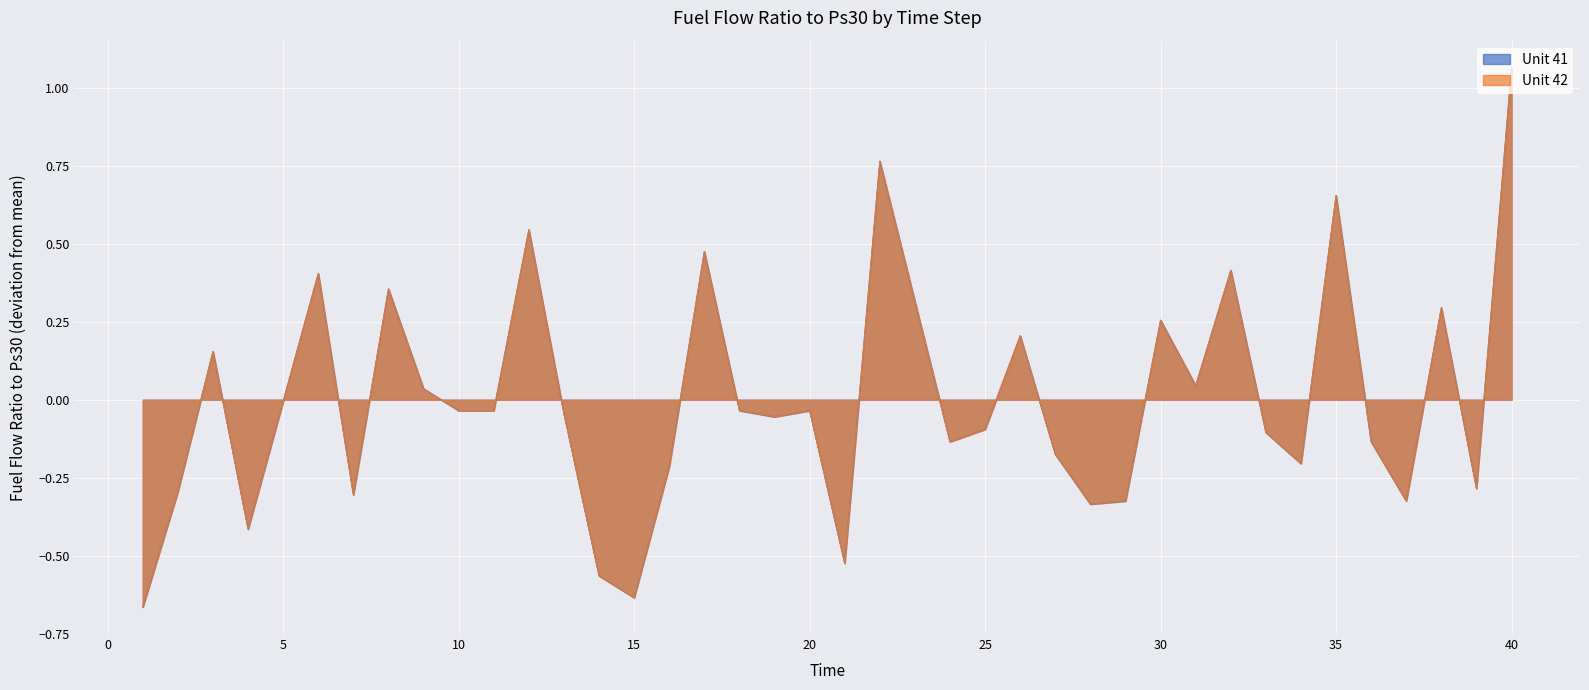

How many interior local valleys does the Unit 41 series have?

11